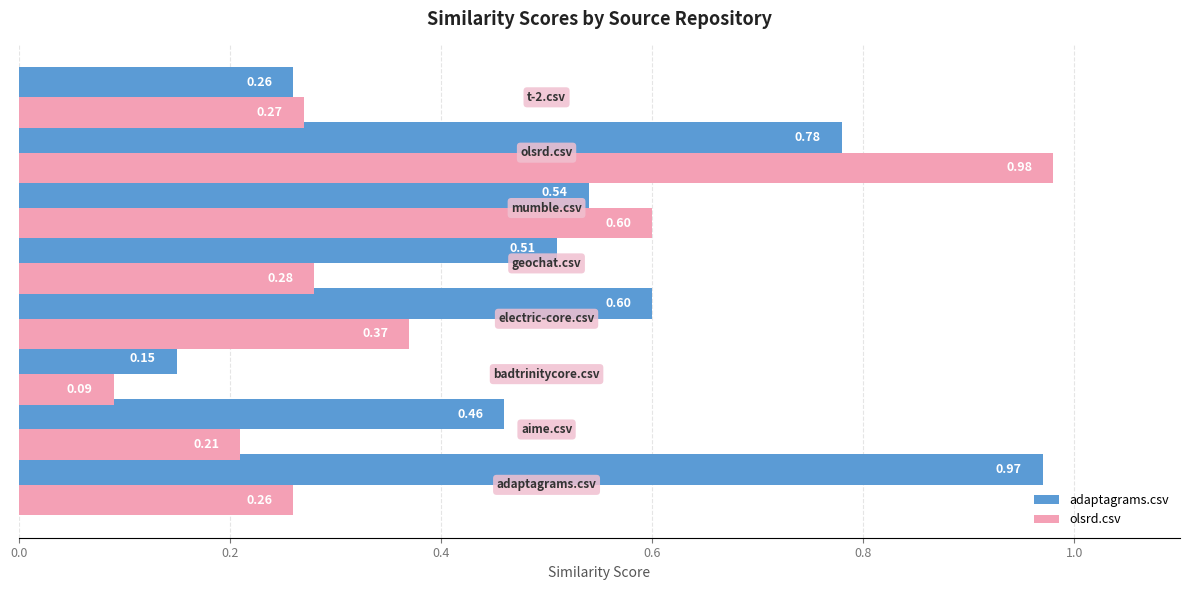

Rank the series by their maximum value, from highest to lowest.

olsrd.csv, adaptagrams.csv